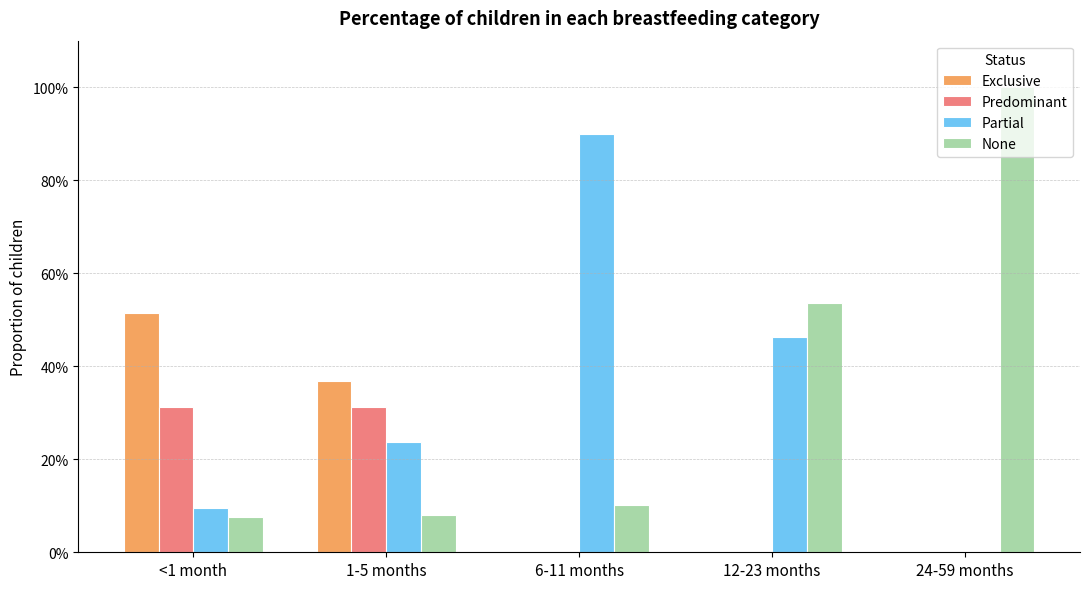

How many Exclusive values are between 0 and 1?

5